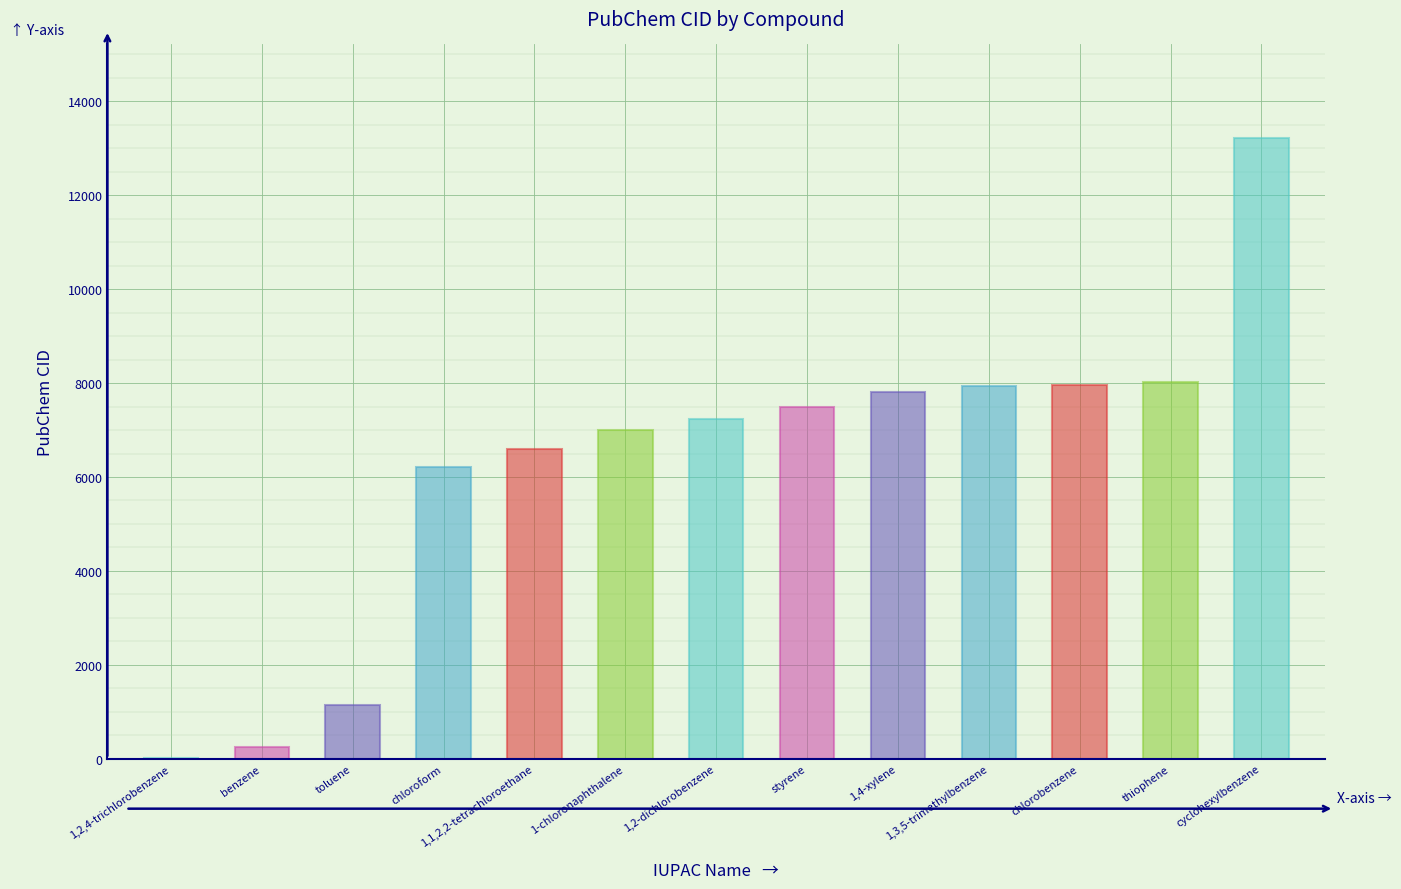

Which label corresponds to the largest value in the chart?

cyclohexylbenzene